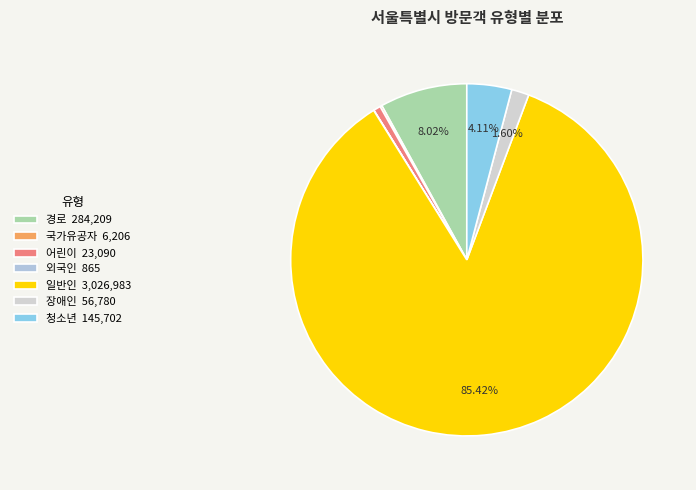

Count the number of slices in the pie.

7